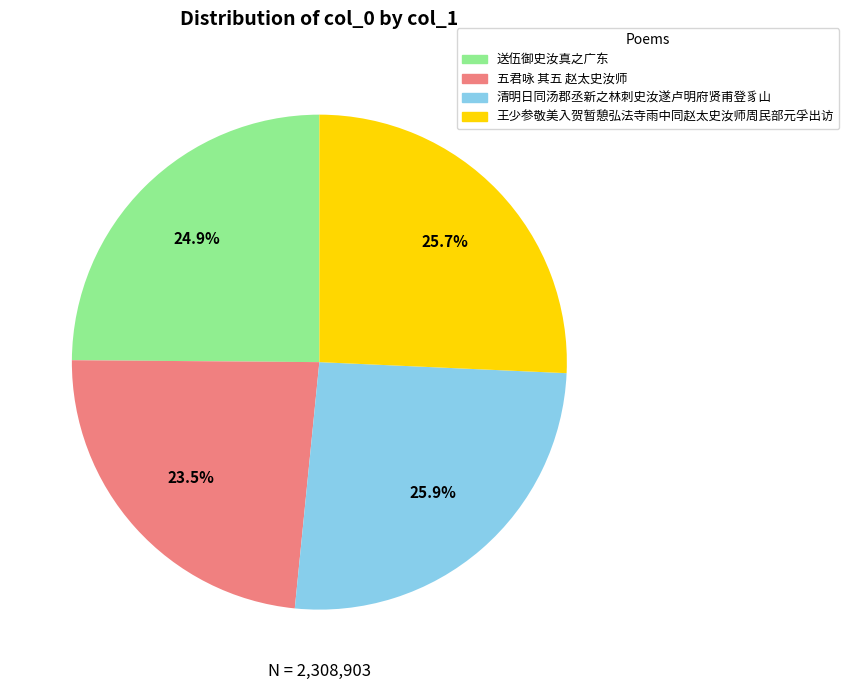

How much of the chart is everything except 王少参敬美入贺暂憩弘法寺雨中同赵太史汝师周民部元孚出访?

74.3%